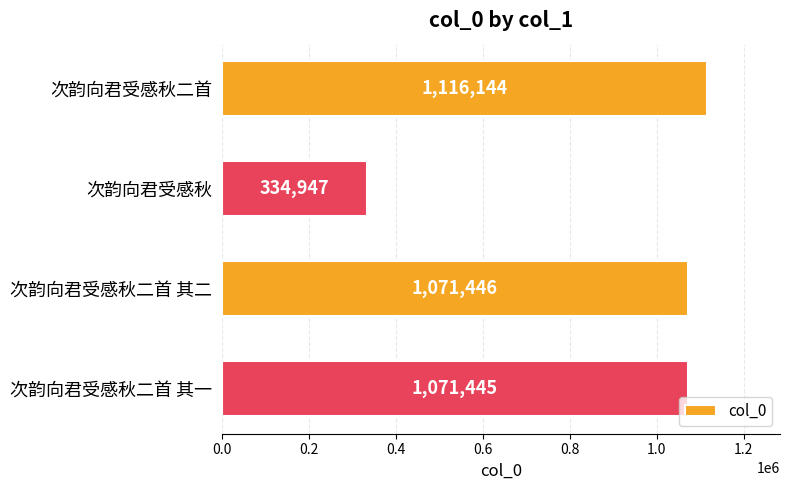

Reading top to bottom, what are all the values shown in this chart?

1116144	334947	1071446	1071445